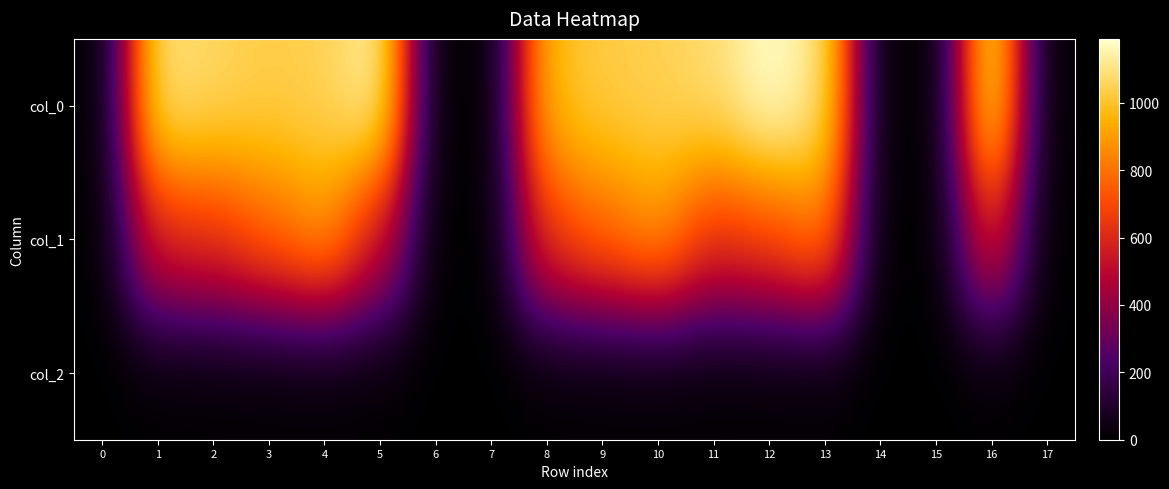

Which series has the largest total across all categories?

col_0